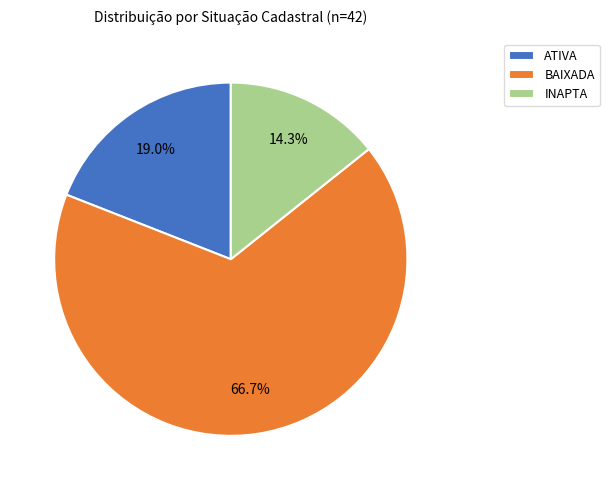

What percentage is the BAIXADA slice, to the nearest percent?

67%